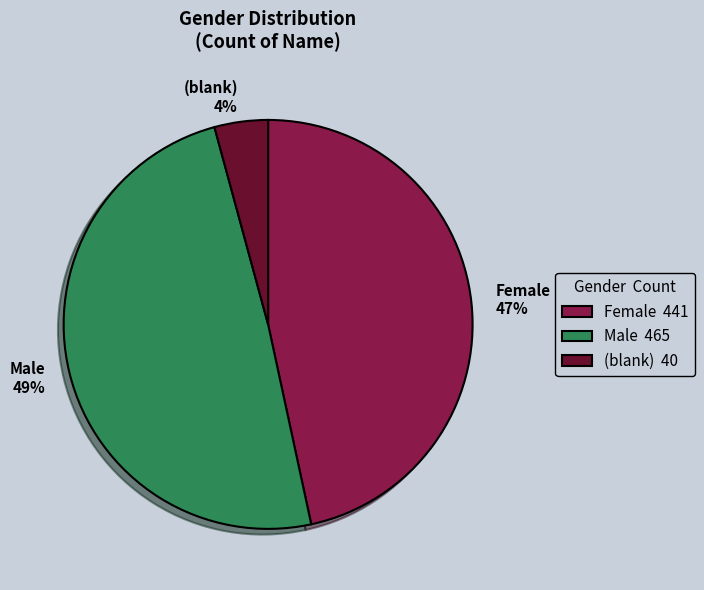

Is the sum of Male and Female greater than half?

Yes